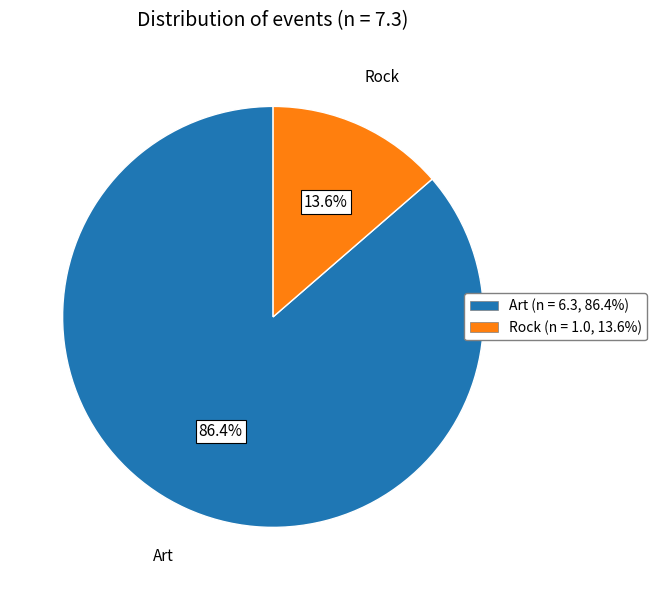

Is the sum of Art and Rock greater than half?

Yes